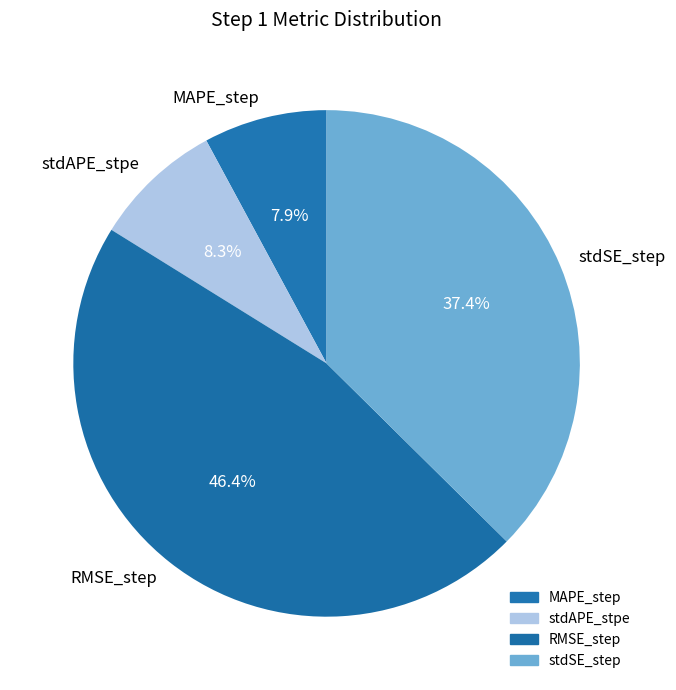

How much of the chart is everything except MAPE_step?

92.1%